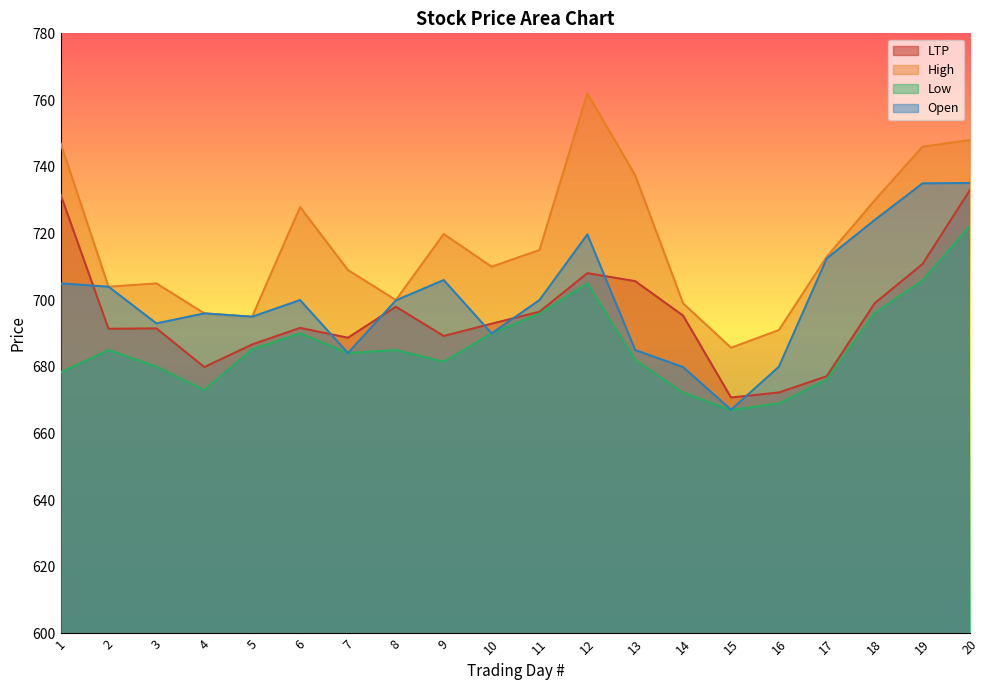

What are all the series names shown in the legend?

LTP, High, Low, Open